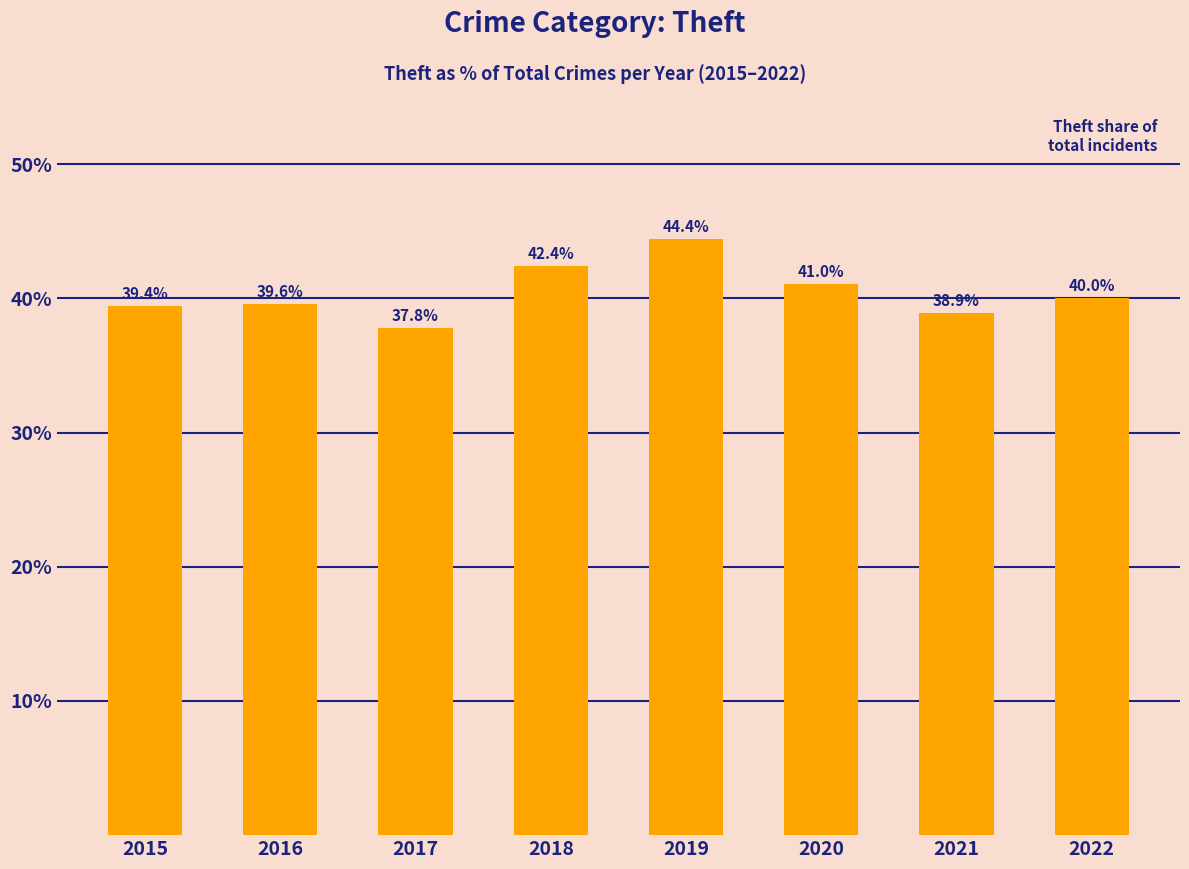

What is the ratio of the value at 2019 to the value at 2021?

1.1